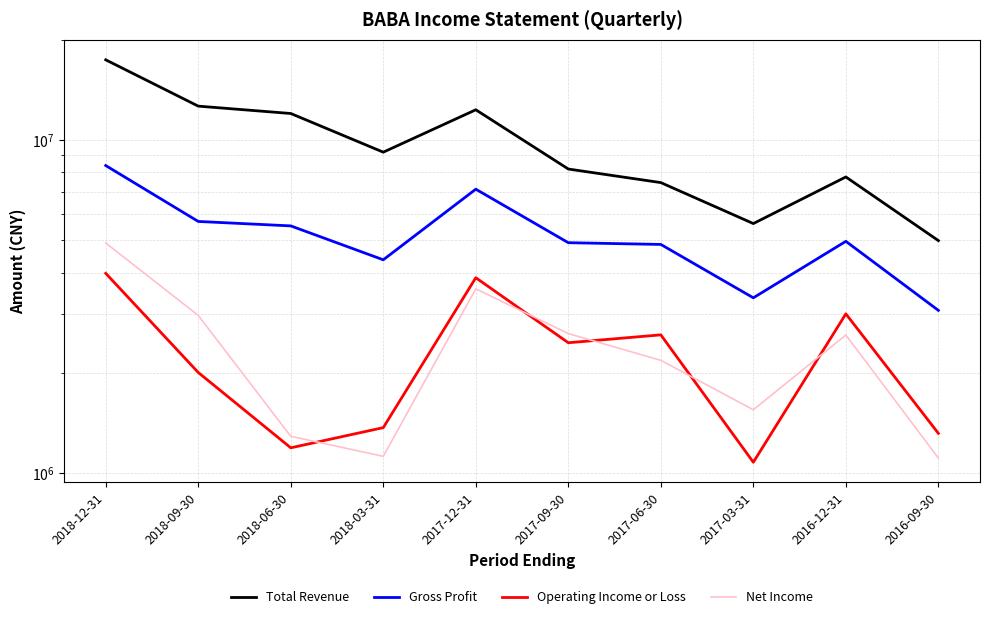

Which category has the lowest value in the Operating Income or Loss series?

2017-03-31